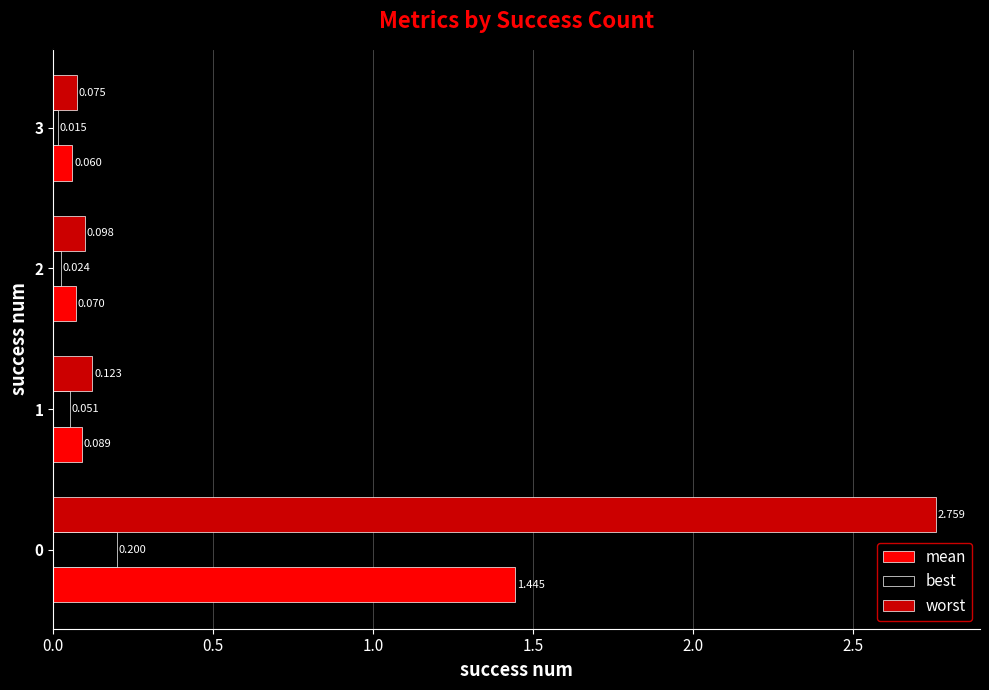

Which series has the largest total across all categories?

worst